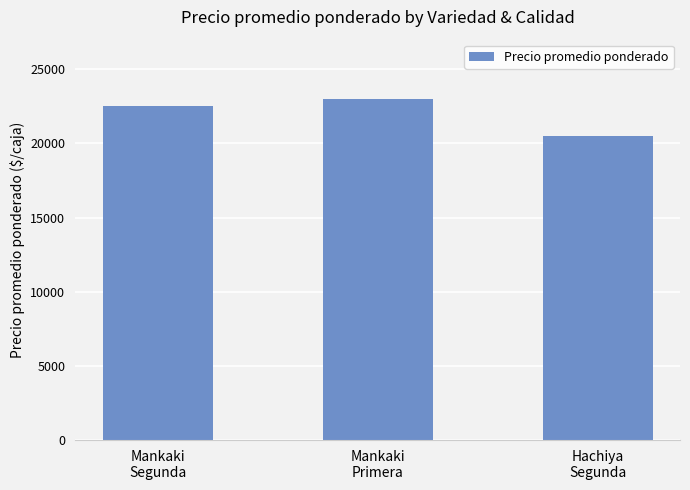

Reading left to right, extract all data points from this chart.

Mankaki
Segunda=22500	Mankaki
Primera=23000	Hachiya
Segunda=20500